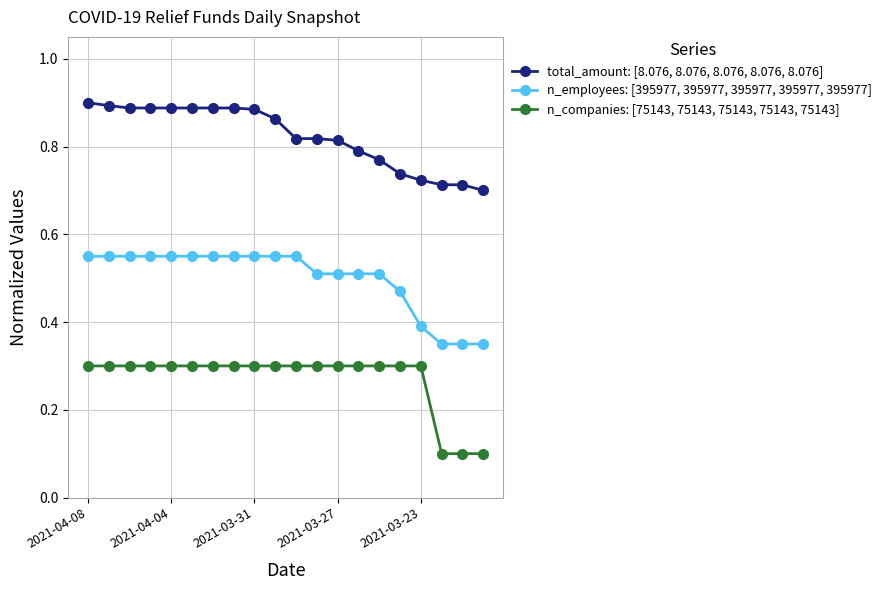

At how many categories does at least one series exceed 0?

20